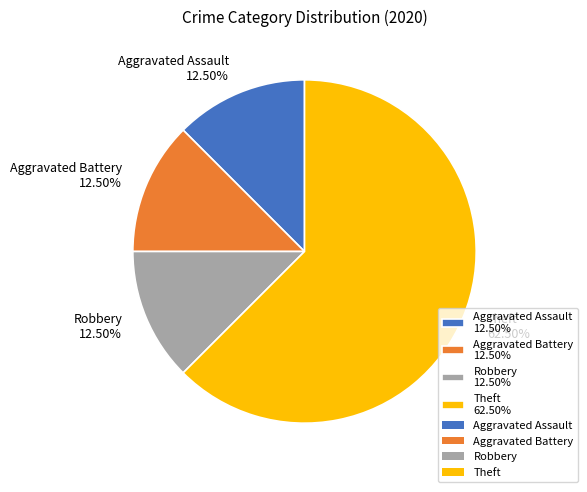

Is the sum of Robbery 12.50% and Theft 62.50% greater than half?

Yes